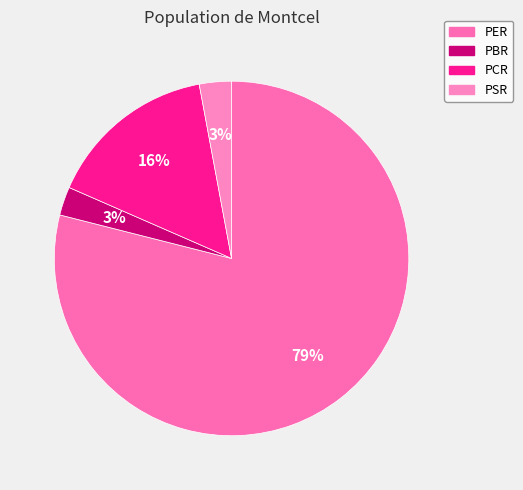

What is the largest slice in the pie chart?

PER